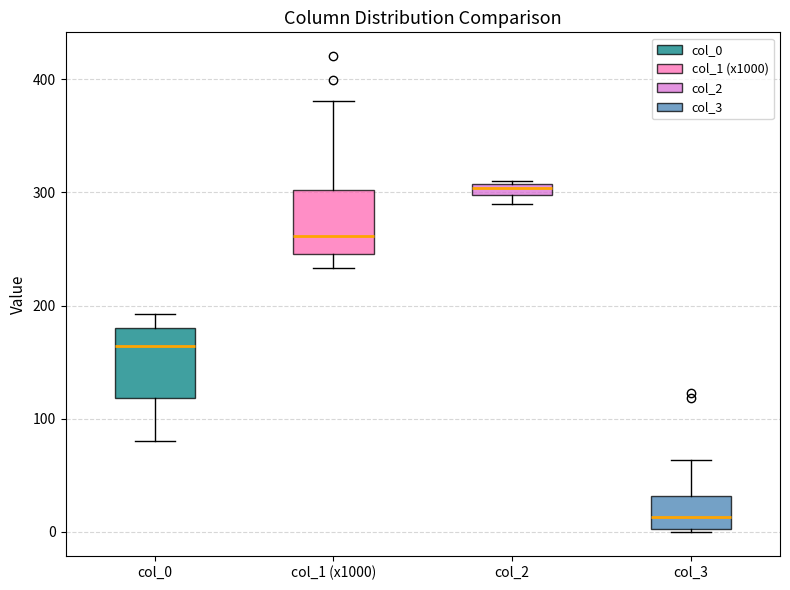

Where is the upper edge of the box for col_3 on the y-axis? The values are not printed on the chart, so give them approximately, as read against the axis.

30